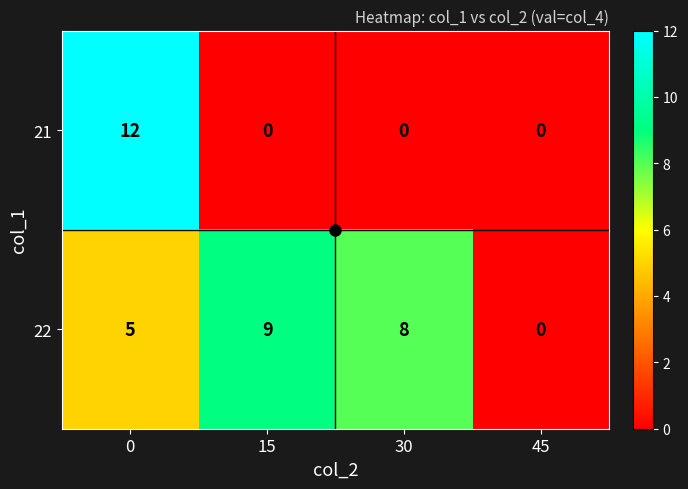

What is the average value of the 21 series?

3